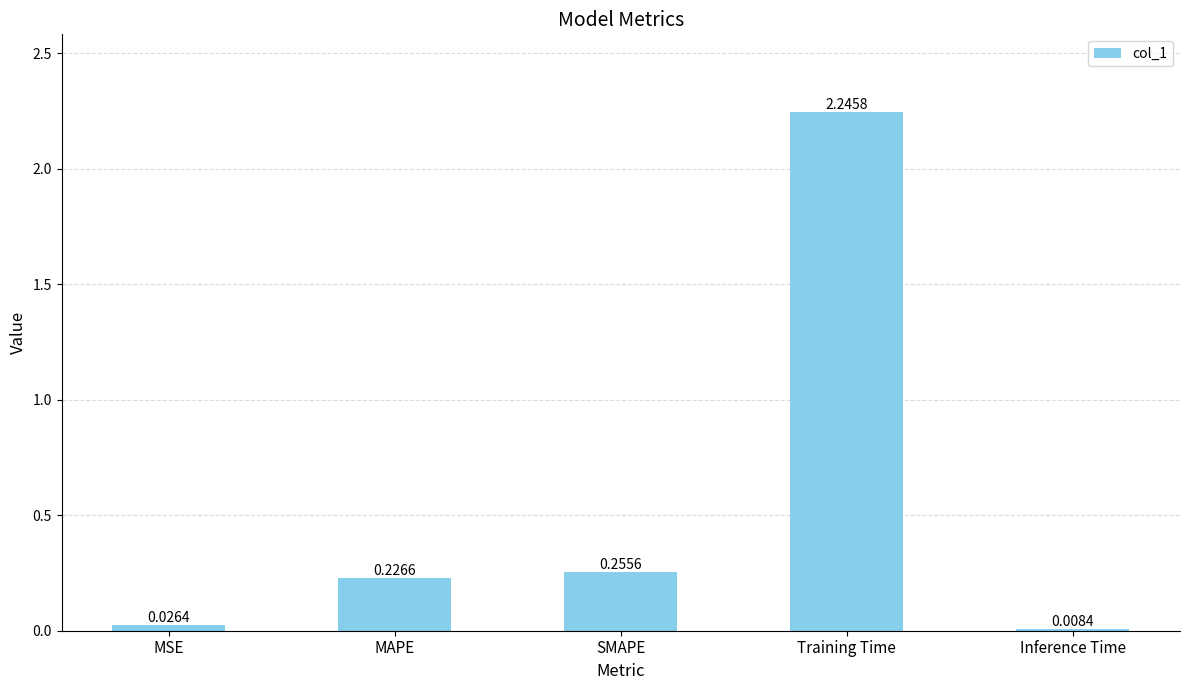

Between MAPE and SMAPE, which is larger?

SMAPE